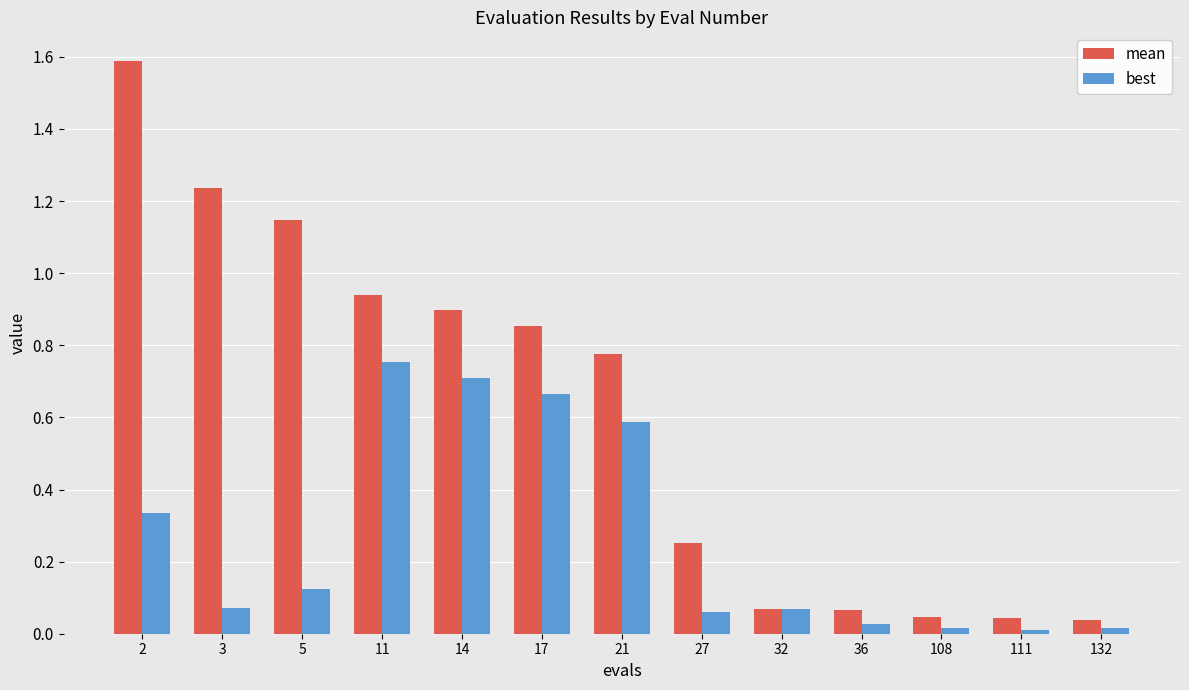

Which label corresponds to the largest value in the chart?

2